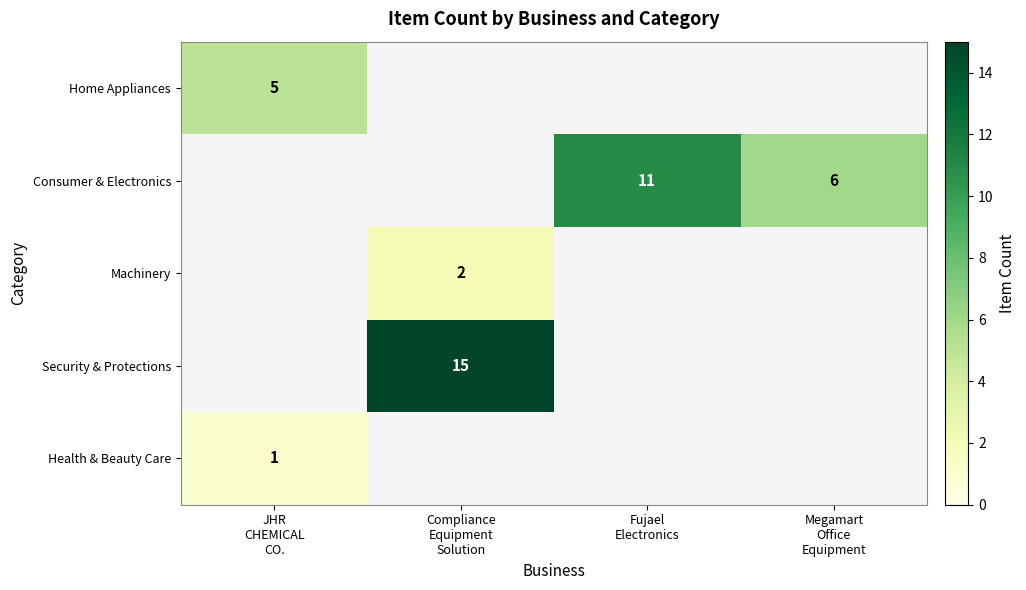

True or false: Health & Beauty Care has a value of 1.6 at JHR CHEMICAL CO..

False